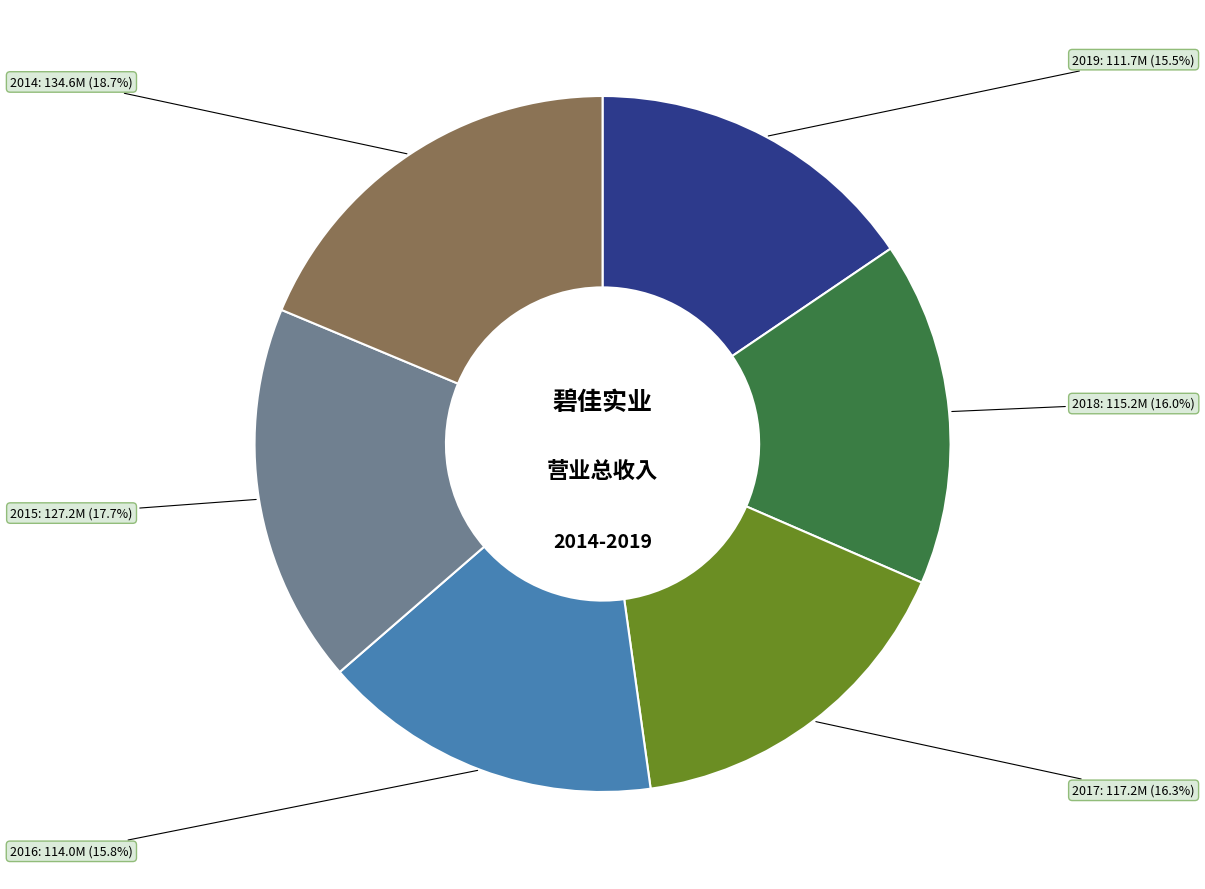

Is there a majority slice in this chart?

No